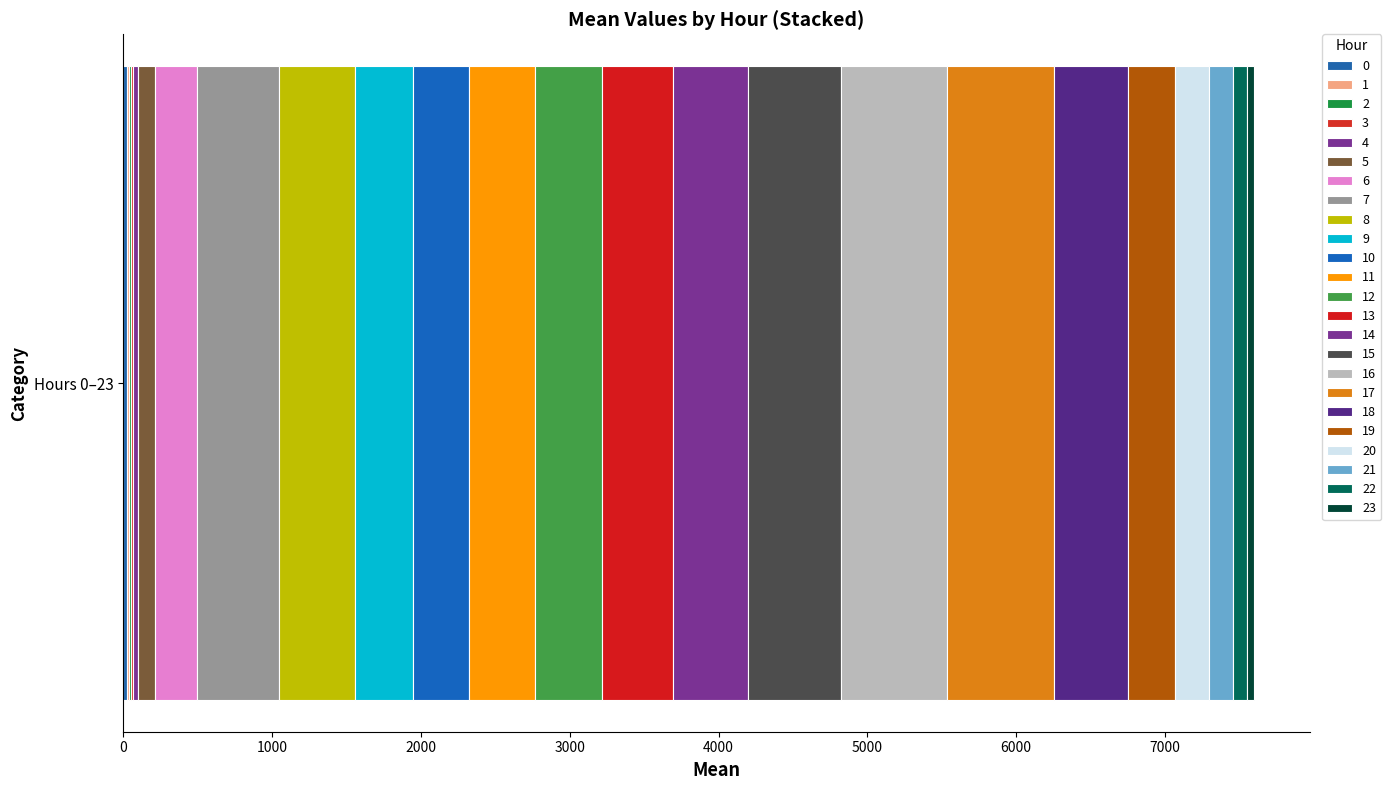

Reading left to right, extract all data points from this chart.

0=28.9	1=13.9	2=10.3	3=12.0	4=36.9	5=115.7	6=280.7	7=550.1	8=508.3	9=391.7	10=377.4	11=441.3	12=450.0	13=474.7	14=505.6	15=622.1	16=717.0	17=719.6	18=497.9	19=310.0	20=228.3	21=166.3	22=90.0	23=46.0